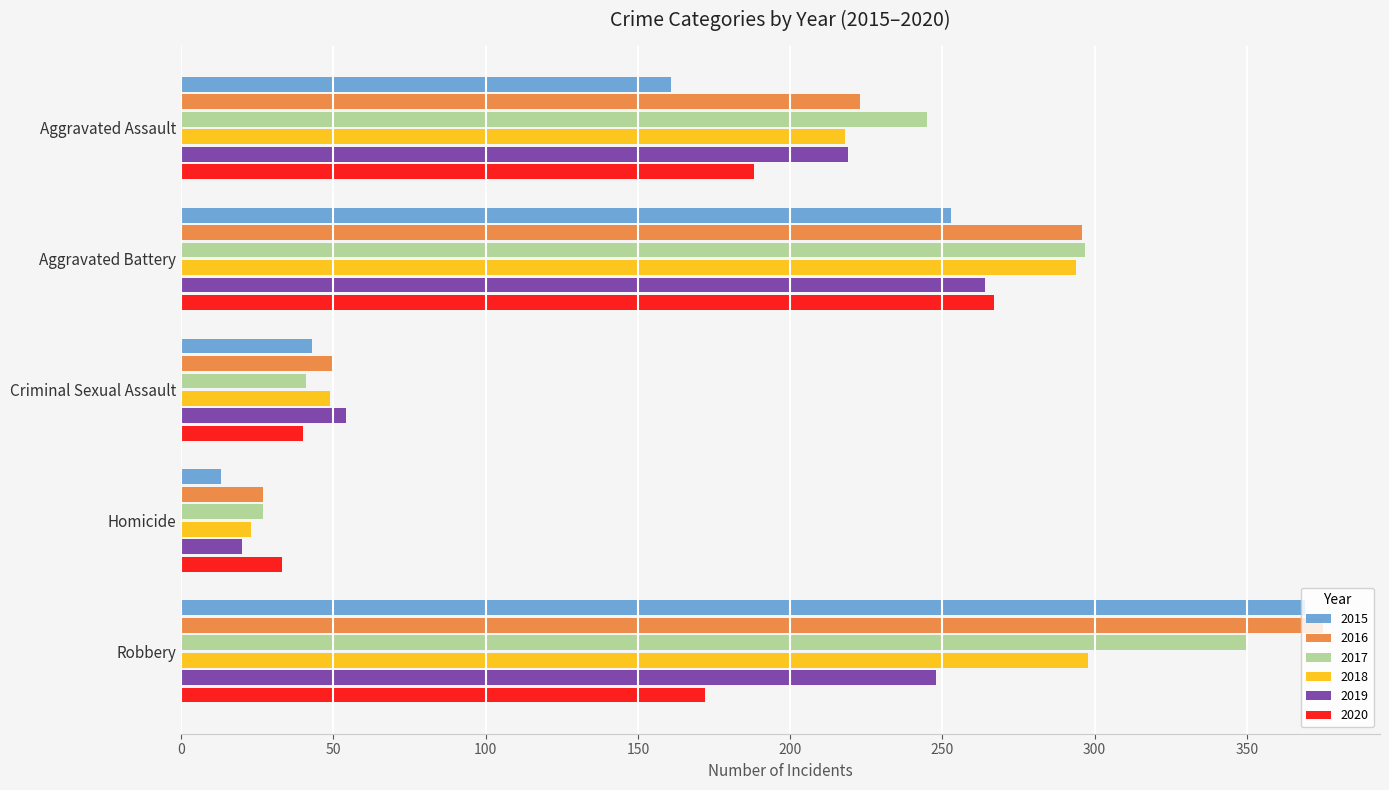

What is the difference between the maximum and minimum values in the 2020 series?

234